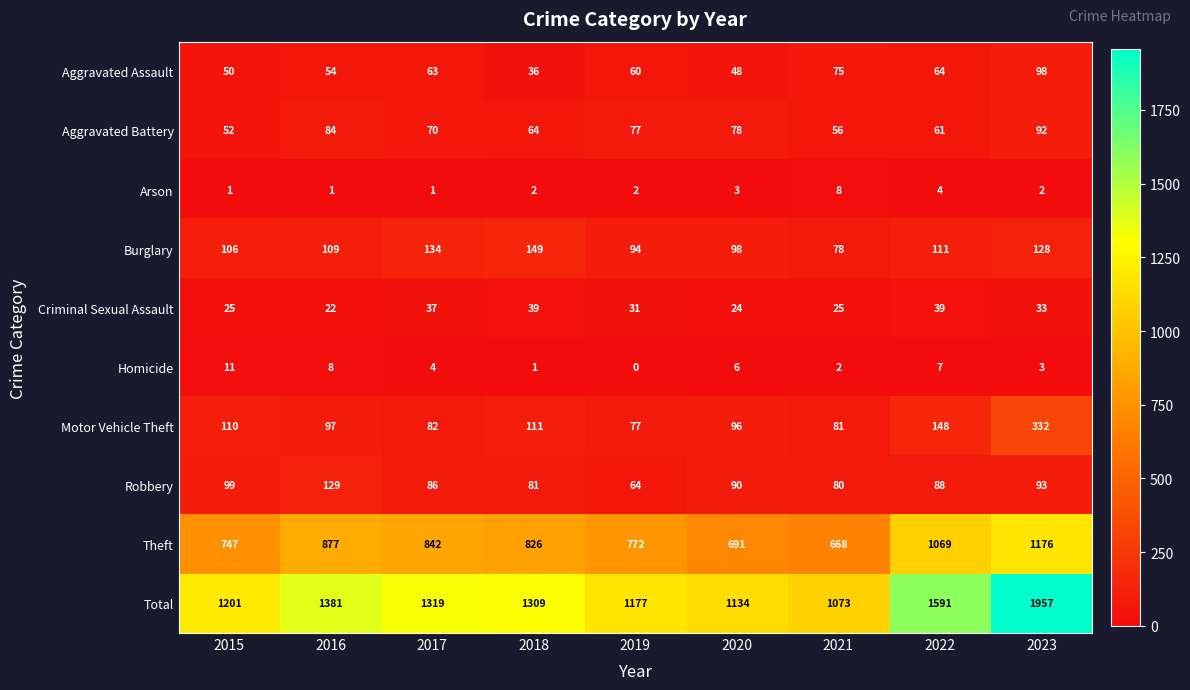

The value of Criminal Sexual Assault at 2015 is 25. True or false?

True